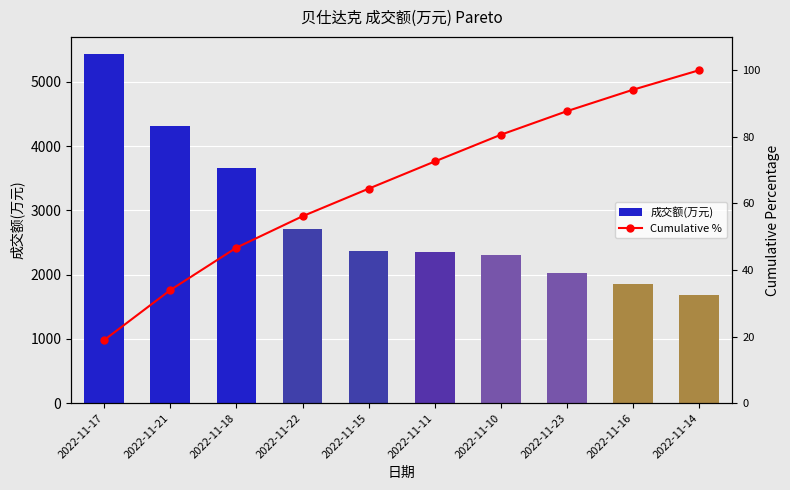

What position from the right is 2022-11-23?

3